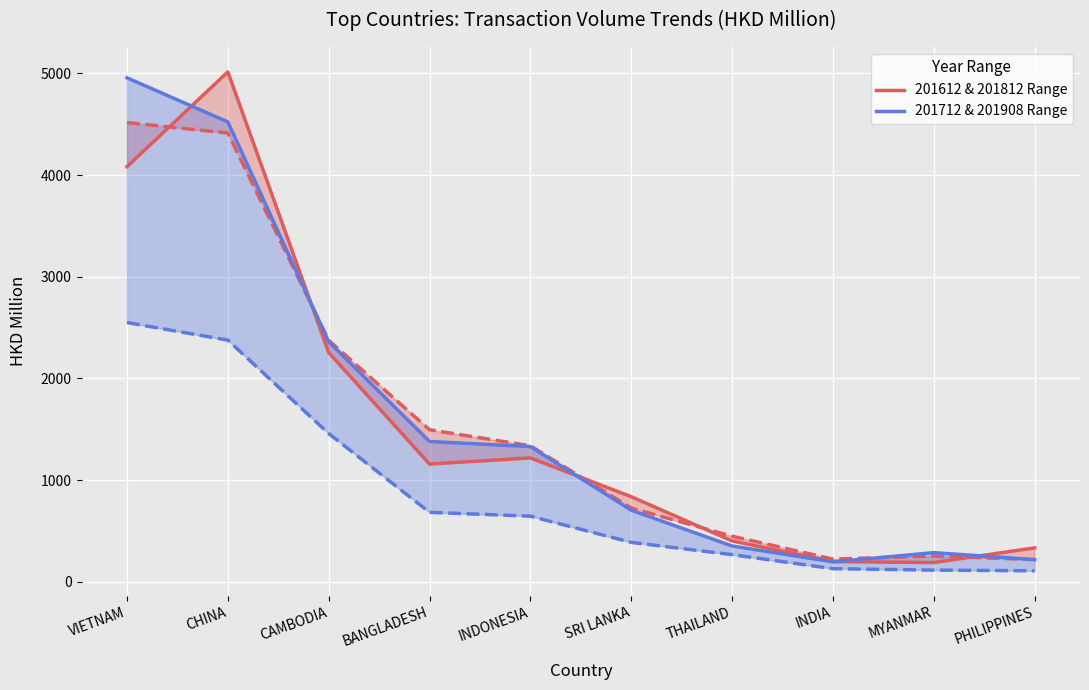

At INDONESIA, list the series in order from largest to smallest.

201712 & 201908 Range, 201612 & 201812 Range